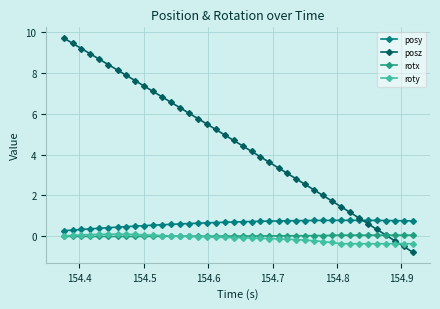

True or false: roty and posy intersect in this chart.

False